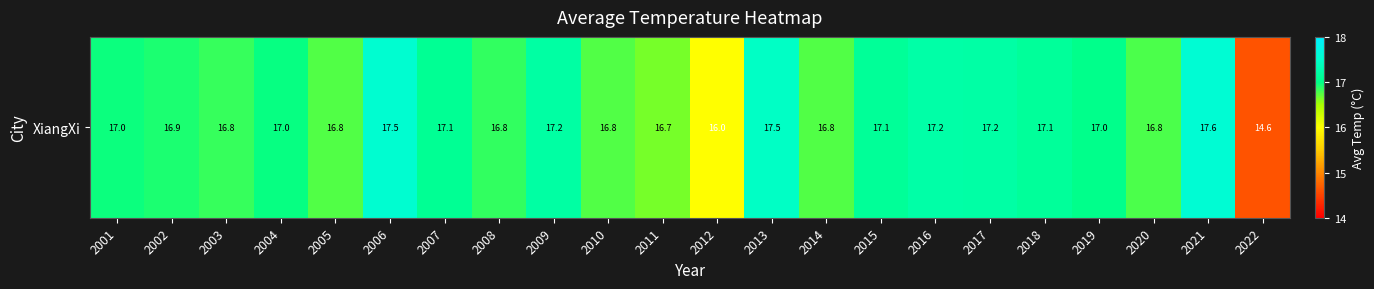

True or false: the data shows 3.7 at 2022.

False